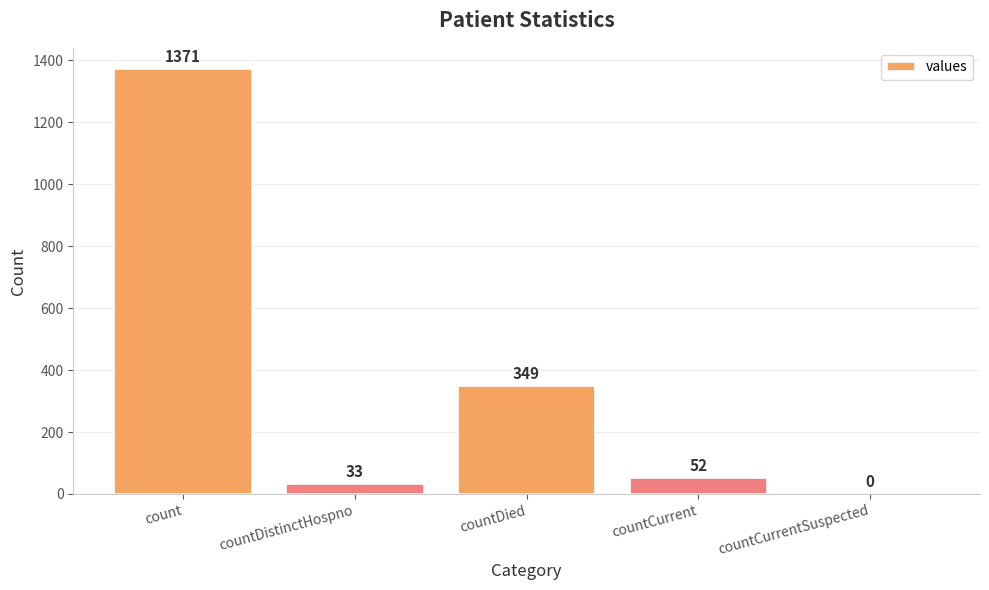

Is it true that the value at countCurrentSuspected is 0?

True